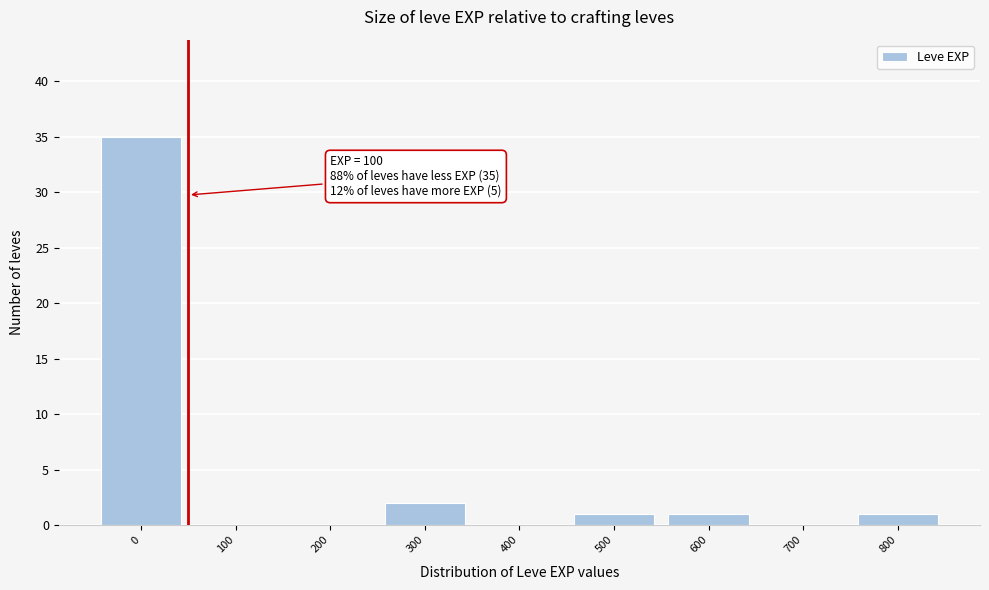

Reading left to right, transcribe all the data shown in this chart.

0=35	100=0	200=0	300=2	400=0	500=1	600=1	700=0	800=1